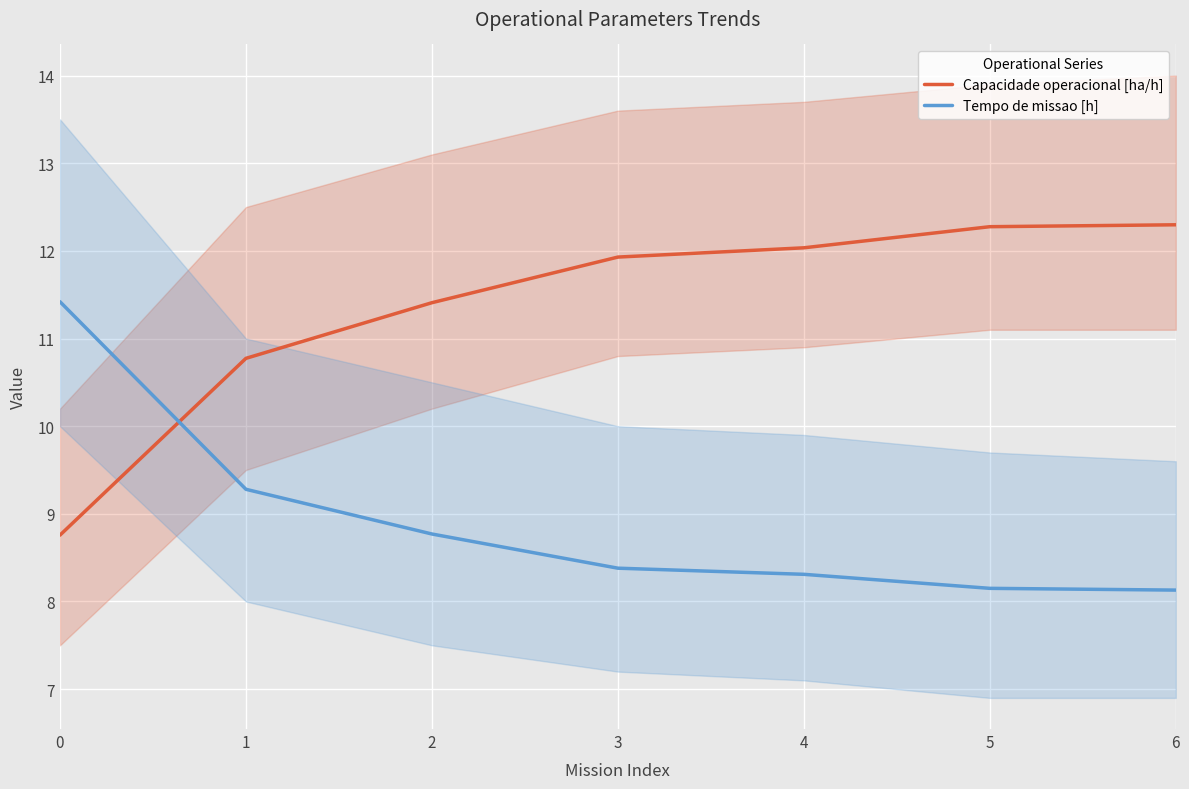

The value of Capacidade operacional [ha/h] at 1 is 15.4. True or false?

False